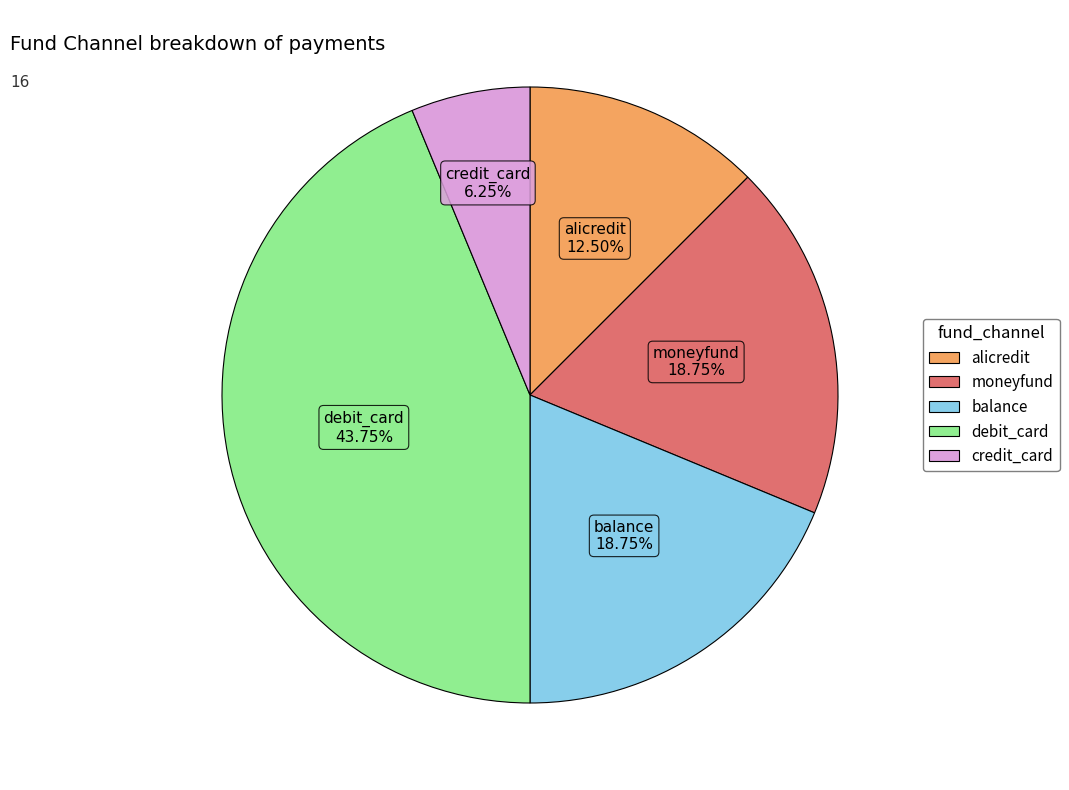

Does debit_card account for over 50% of the chart?

No